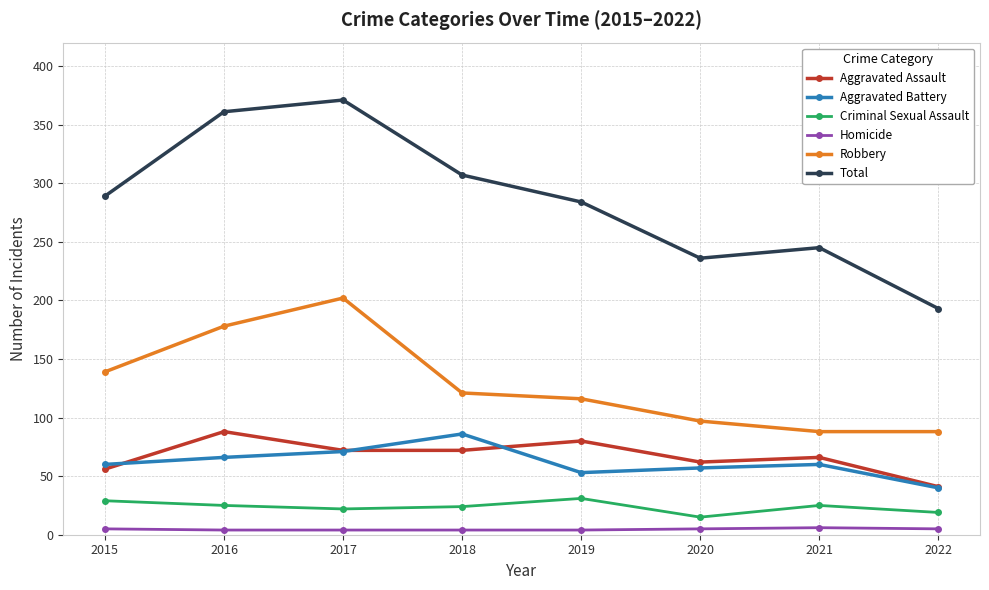

Is it true that Criminal Sexual Assault equals 19 at 2022?

True